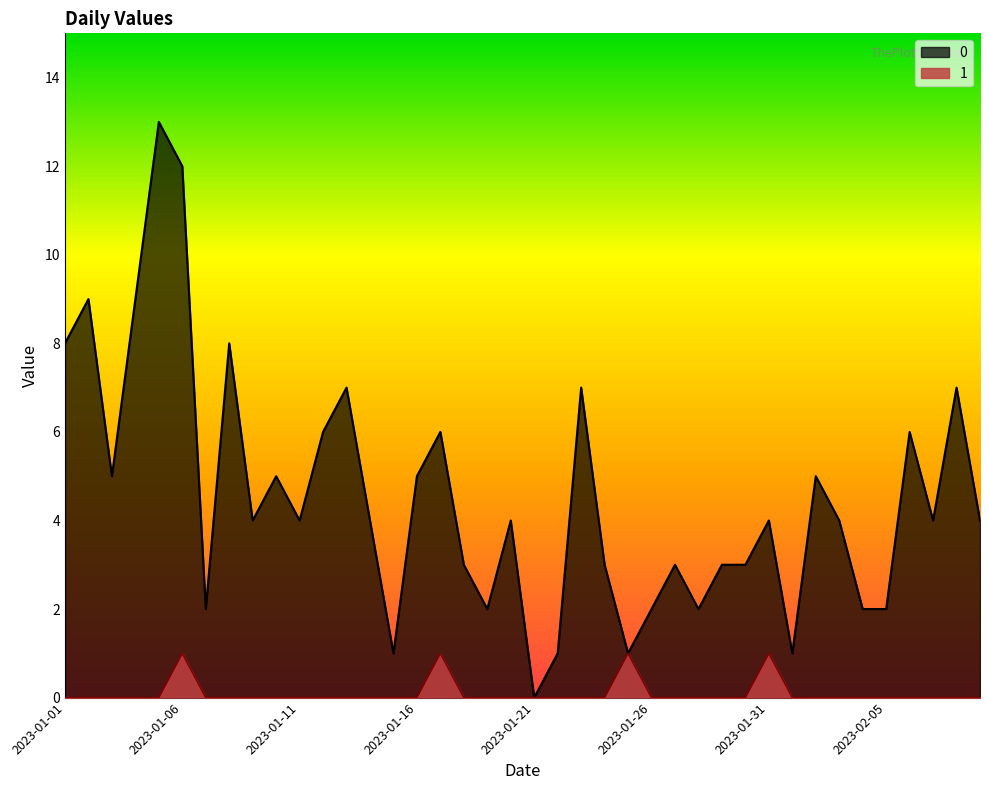

What position from the right is 2023-01-10?

31